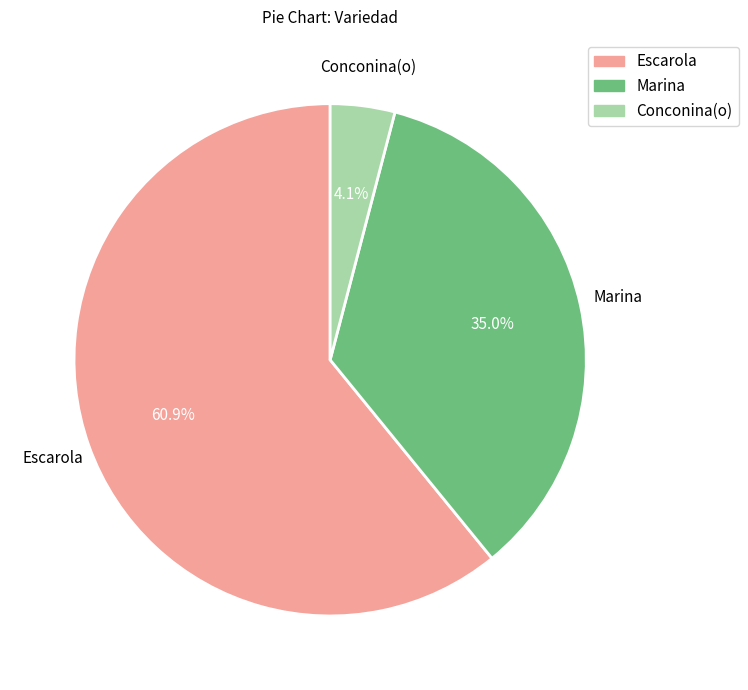

Does any single category account for the majority?

Yes